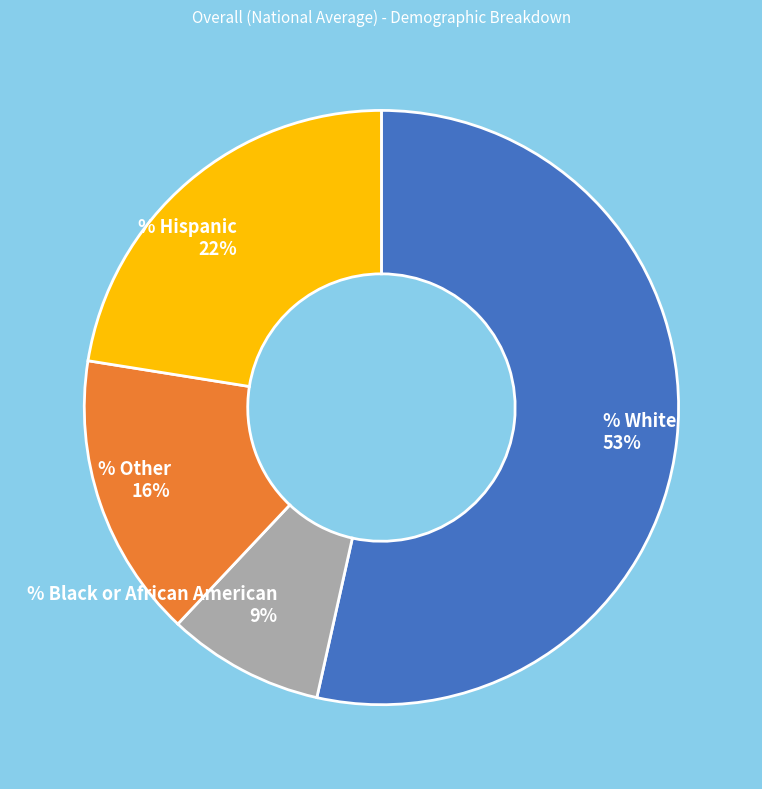

How many segments does this pie chart have?

4